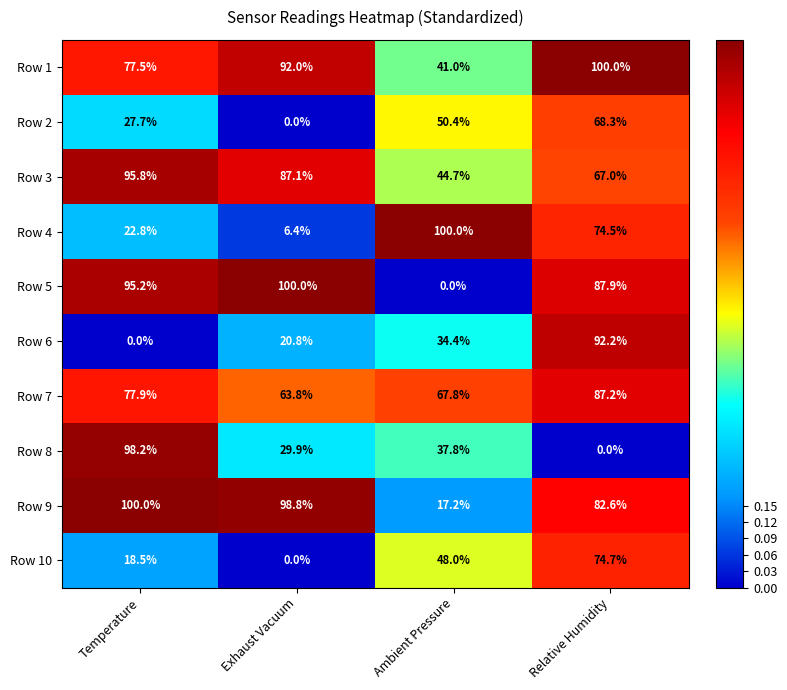

What is the difference between the maximum and minimum values in the Row 2 series?

68.3